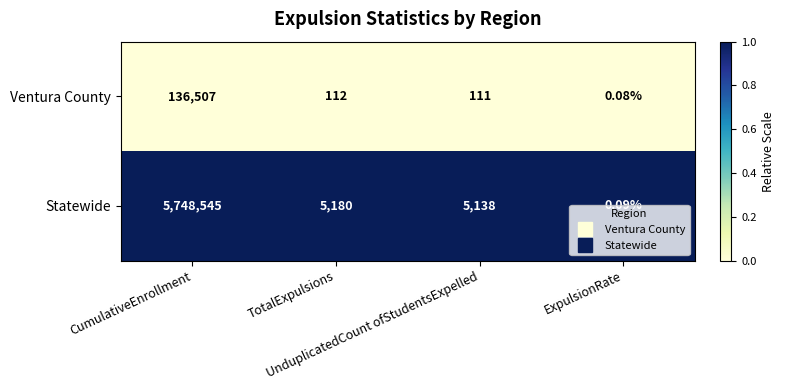

Which series has the largest range (max minus min)?

Statewide